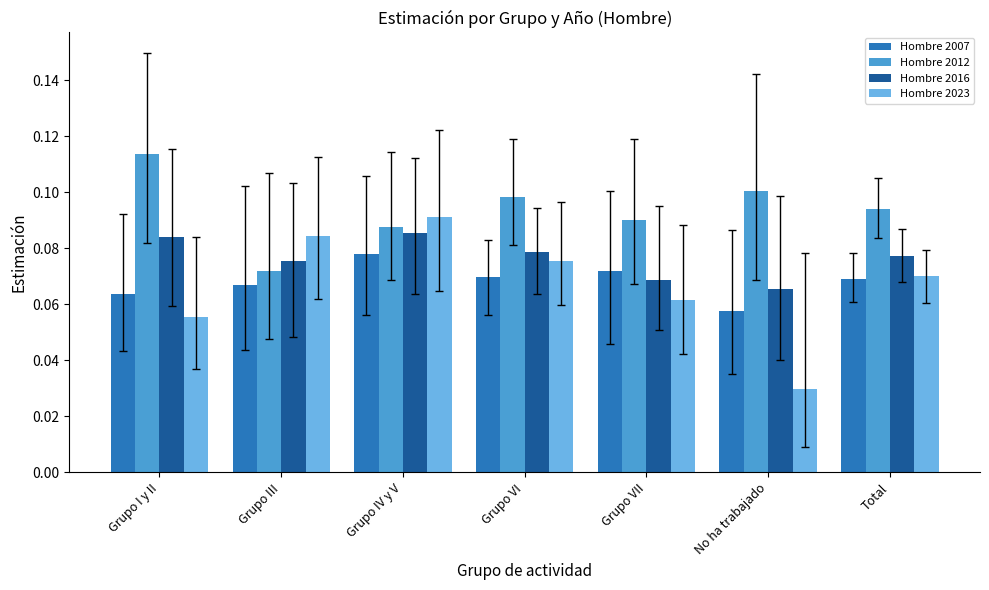

What are all the series names shown in the legend?

Hombre 2007, Hombre 2012, Hombre 2016, Hombre 2023